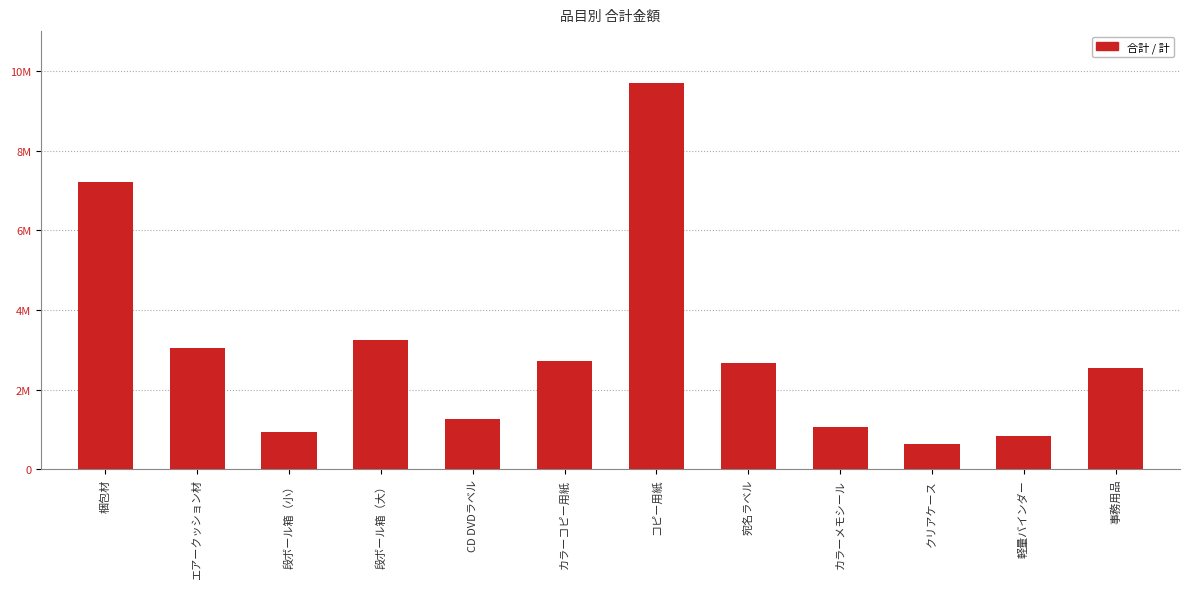

Where does the data first go above 2665600?

梱包材